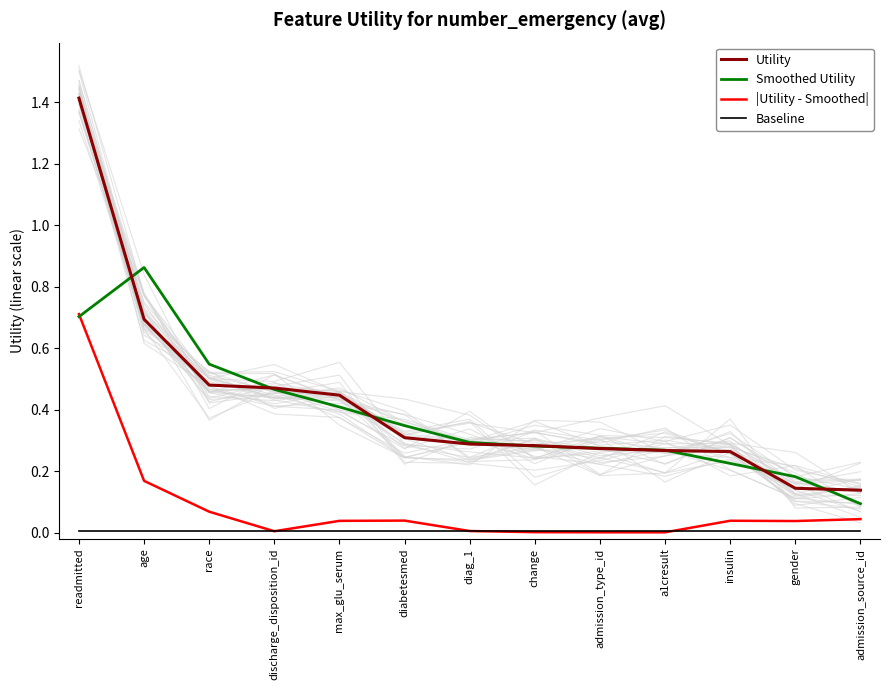

What is the difference between the maximum and minimum values in the Utility series?

1.3